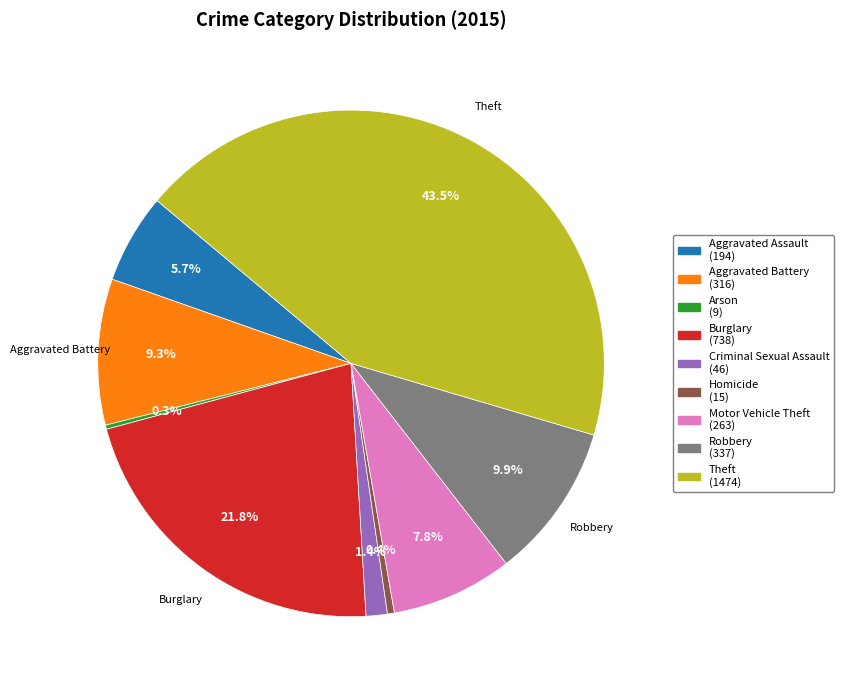

Does Burglary represent more than half of the total?

No